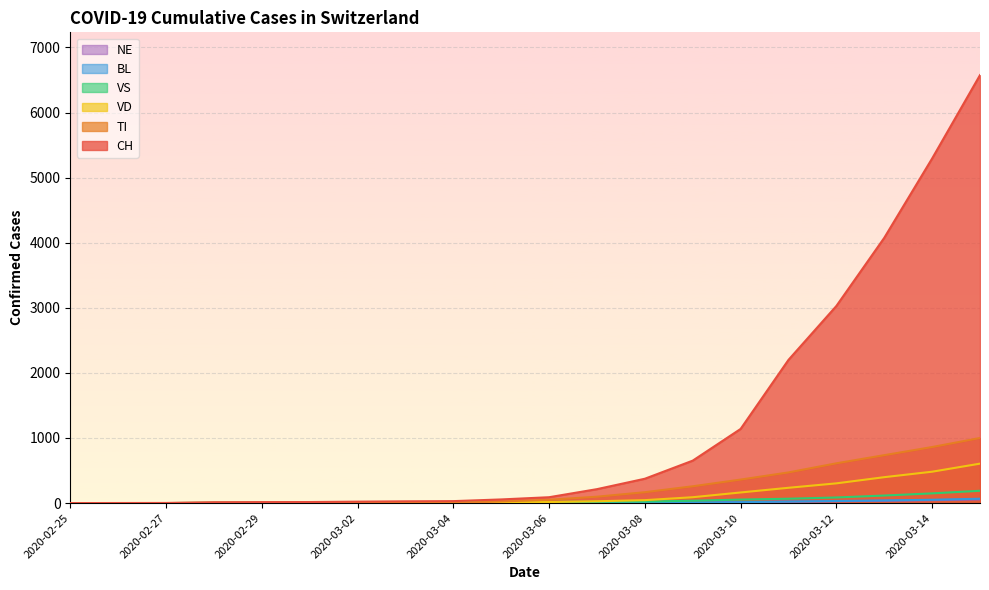

What is the sum of all CH values?

23823